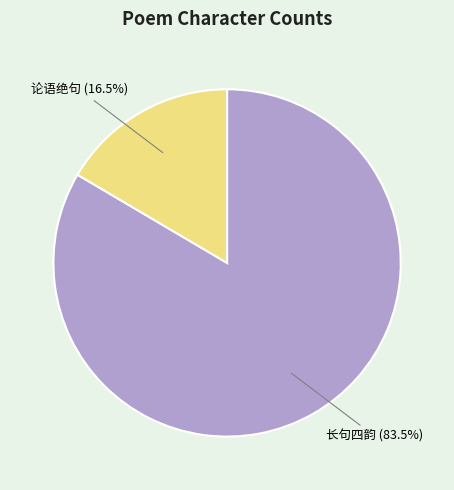

Is there a majority slice in this chart?

Yes